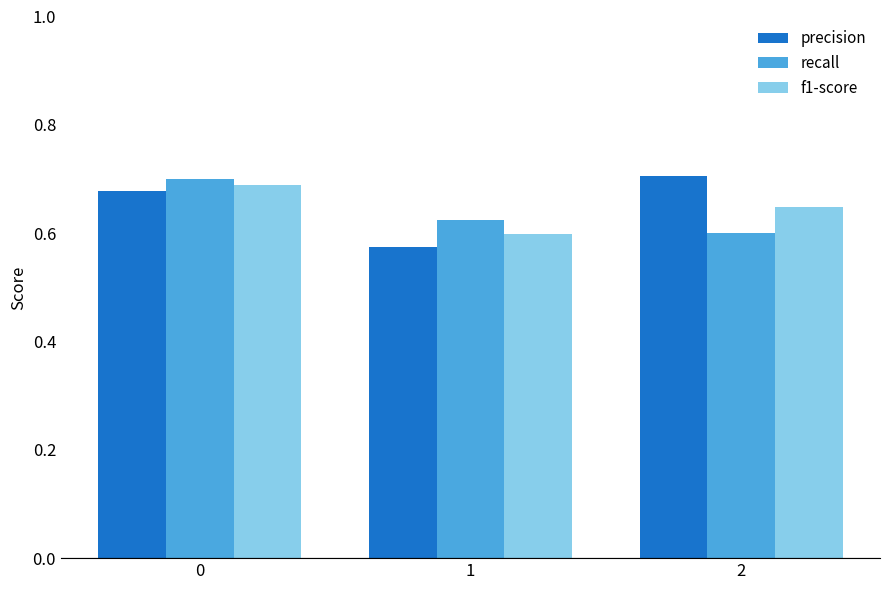

Between 0 and 1, which series saw the biggest shift?

precision